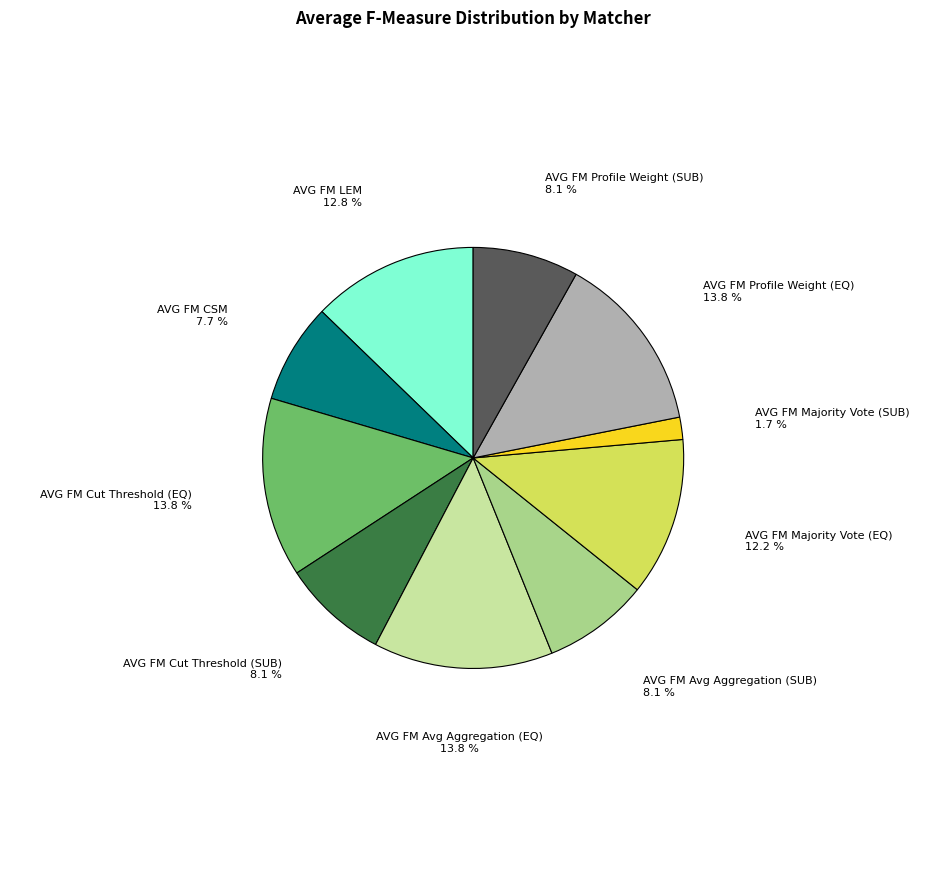

Is there any slice that represents more than half of the pie?

No